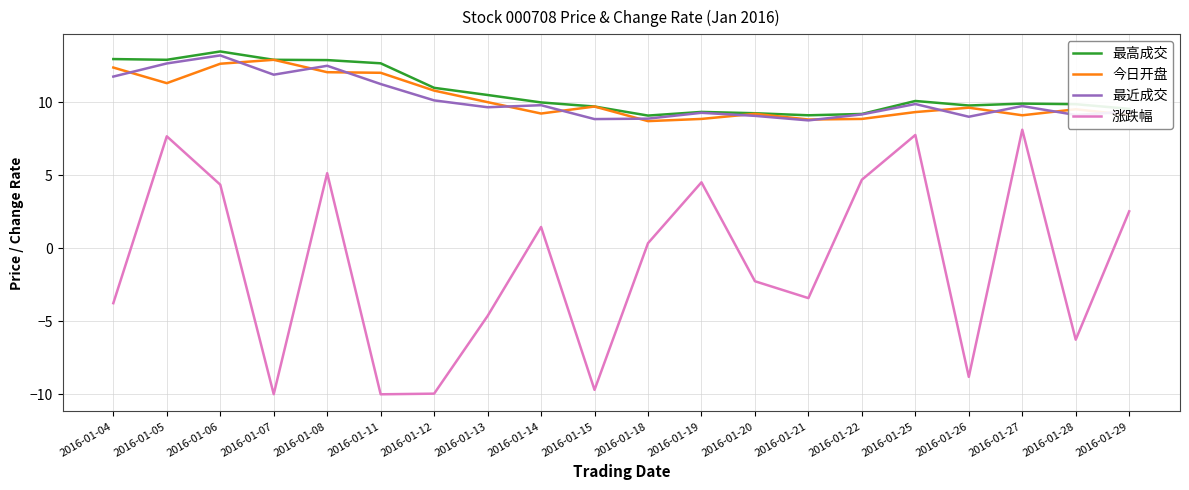

In 今日开盘, how many points are lower than both neighbors (excluding endpoints)?

5